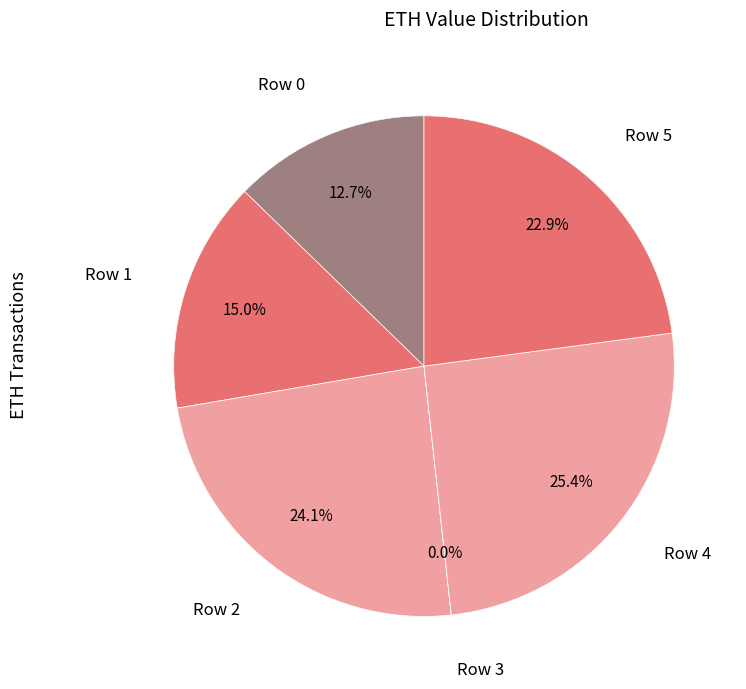

Count the number of slices in the pie.

6